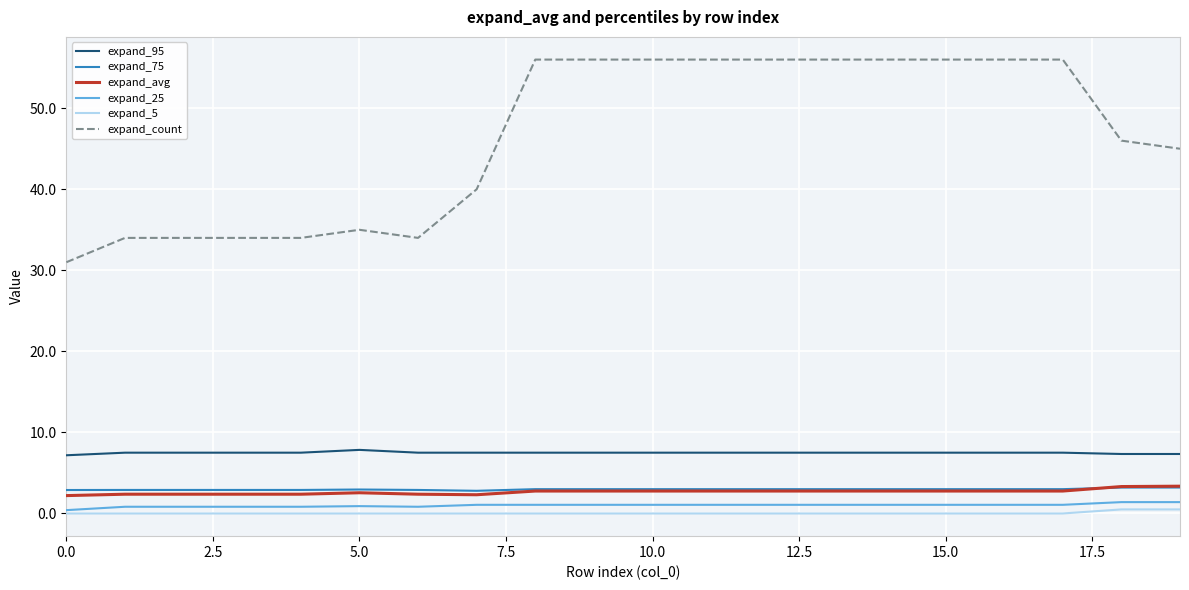

True or false: expand_count and expand_95 cross at least once.

False